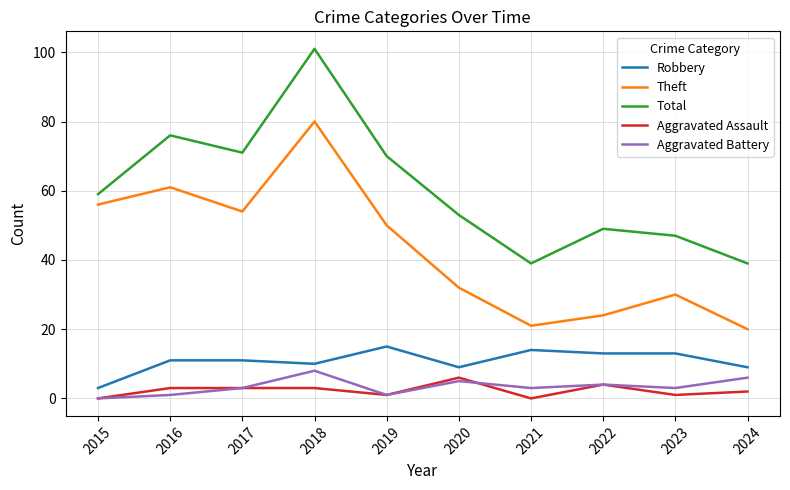

True or false: Theft and Robbery intersect in this chart.

False